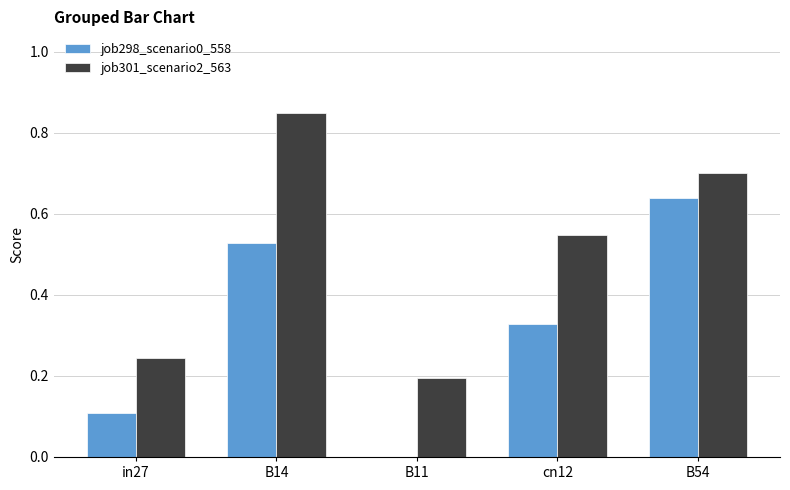

Is the value of job301_scenario2_563 at B54 greater than the value of job298_scenario0_558 at B14?

Yes